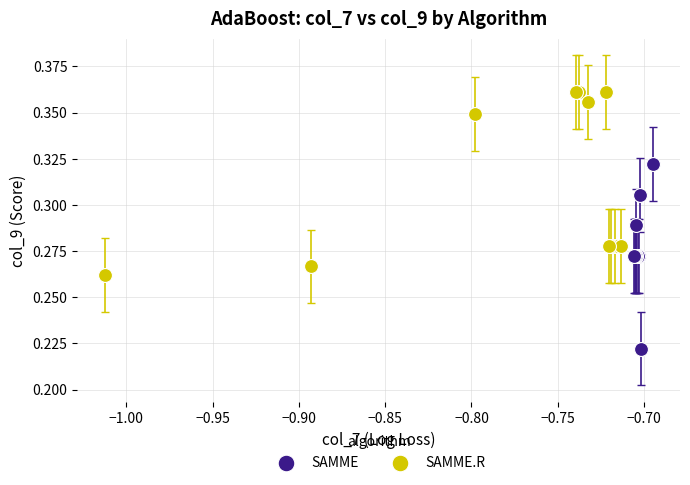

Which series reaches the minimum Y coordinate?

SAMME